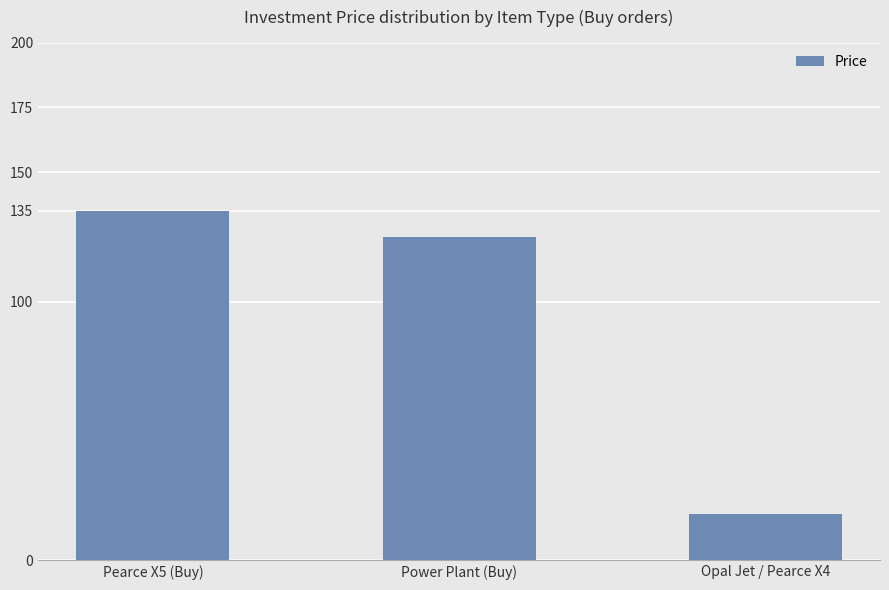

Is it true that the value at Power Plant (Buy) is 52?

False